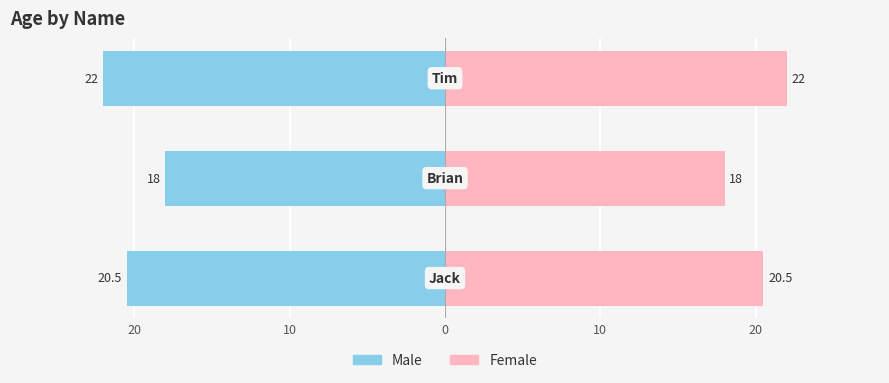

Reading left to right, extract all data points from this chart.

Male: -20.5	-18.0	-22.0
Female: 20.5	18.0	22.0